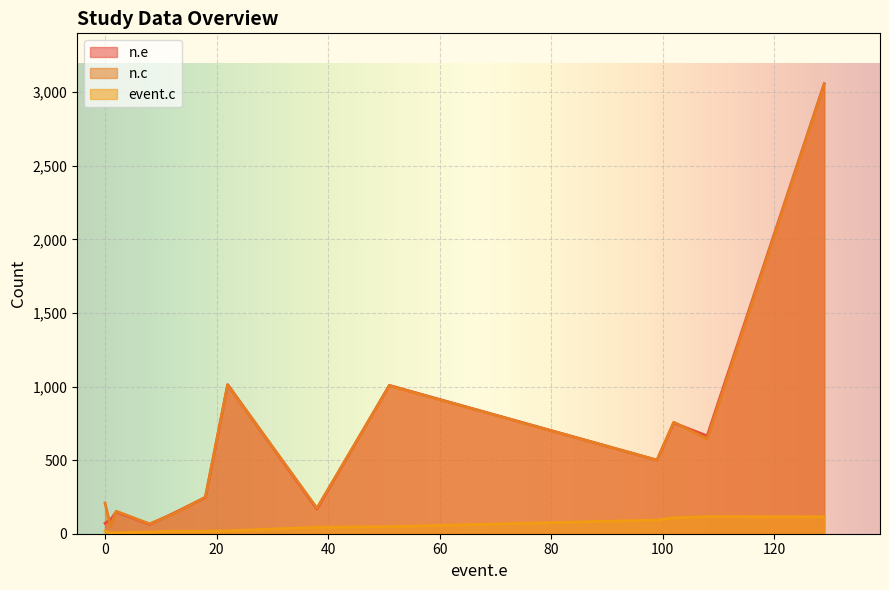

What are all the series names shown in the legend?

n.e, n.c, event.c